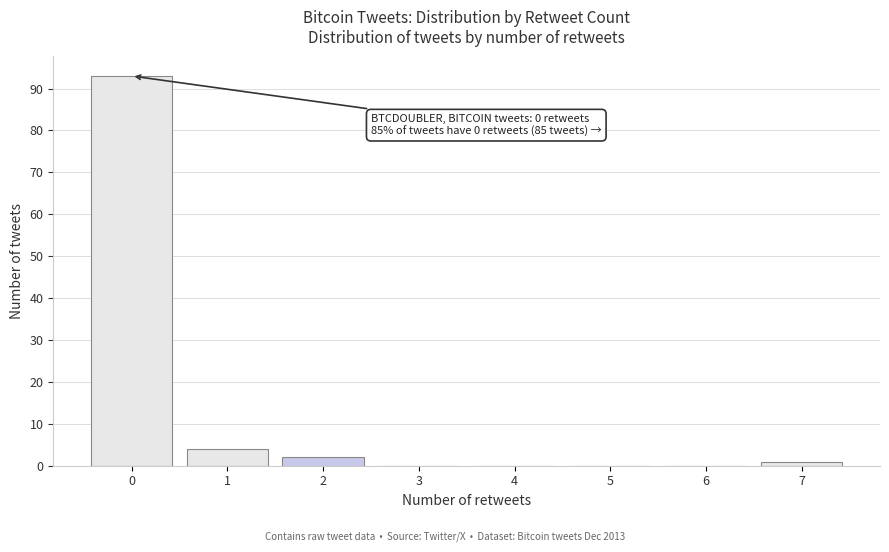

Reading left to right, transcribe all the data shown in this chart.

0=93	1=4	2=2	3=0	4=0	5=0	6=0	7=1